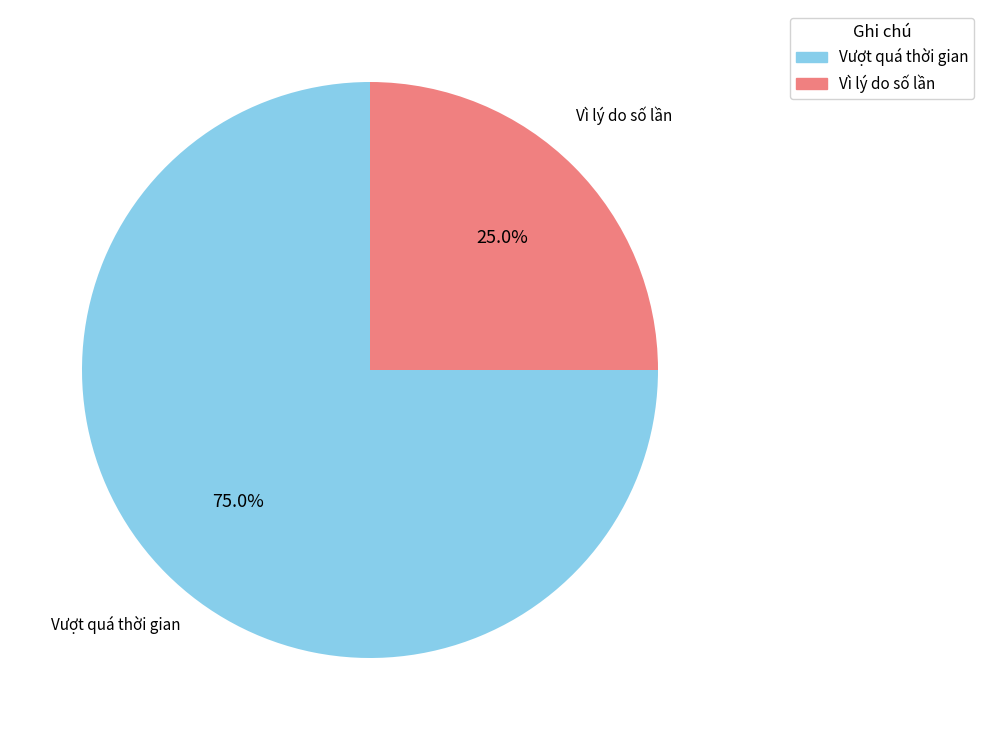

Does any single category account for the majority?

Yes